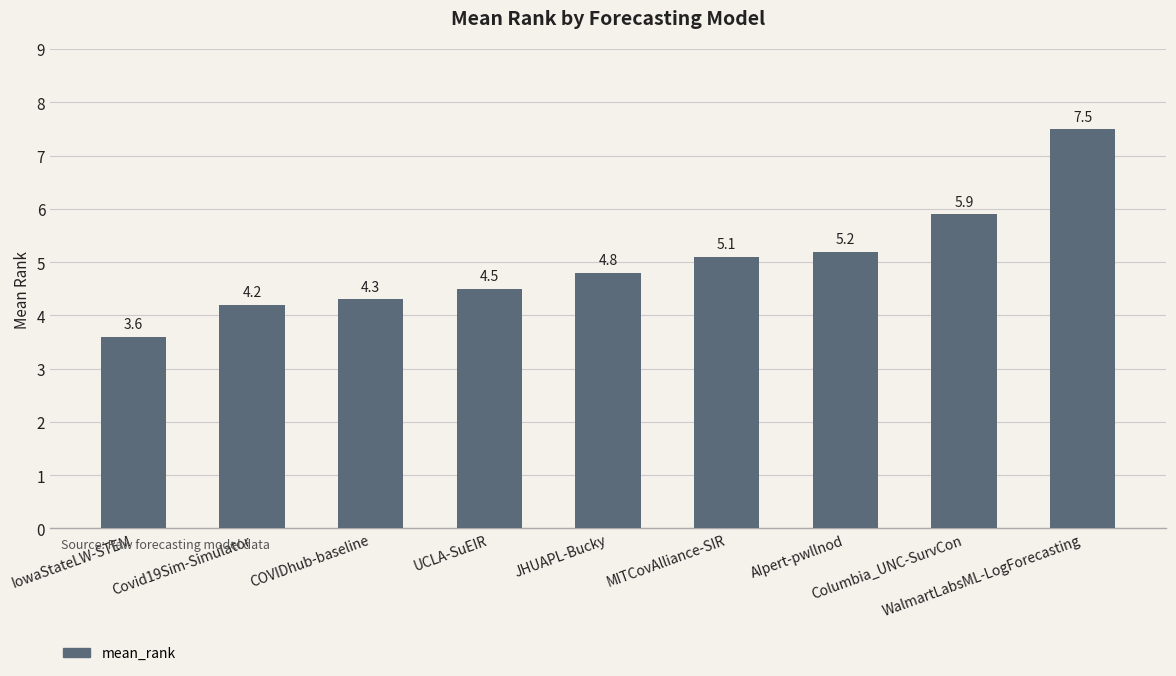

What is the minimum value shown in the chart?

3.6